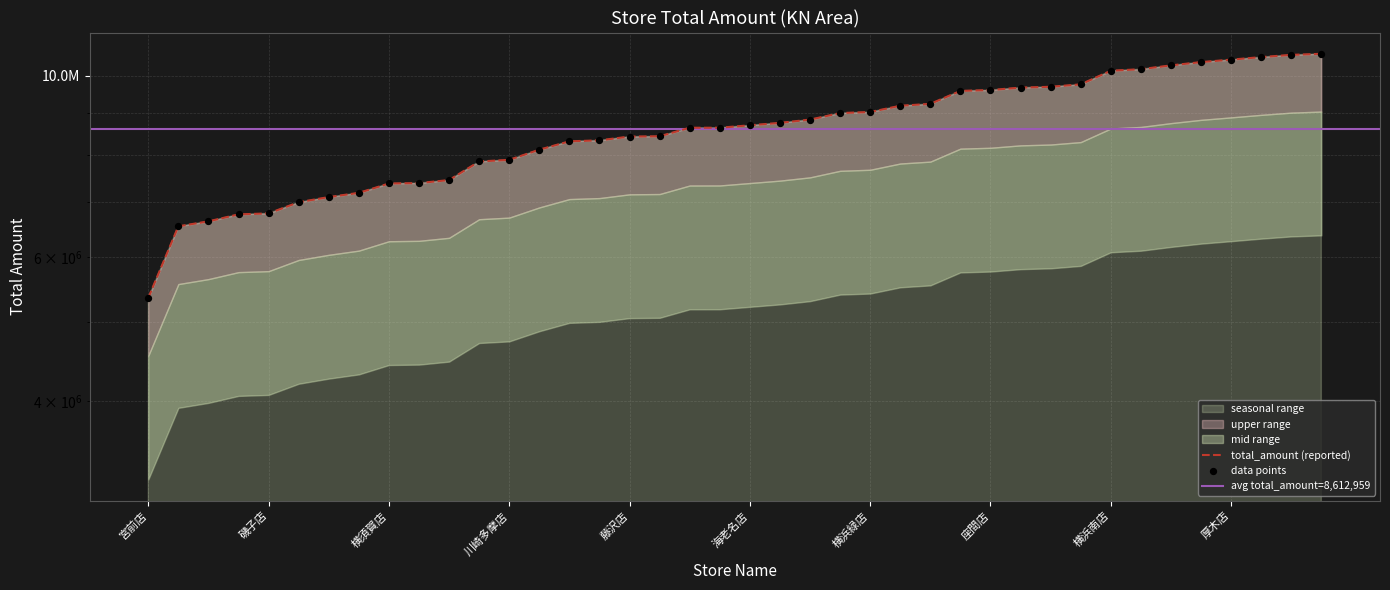

Approximately how many times larger is the value at 大和店 compared to 保土ケ谷店?

1.0